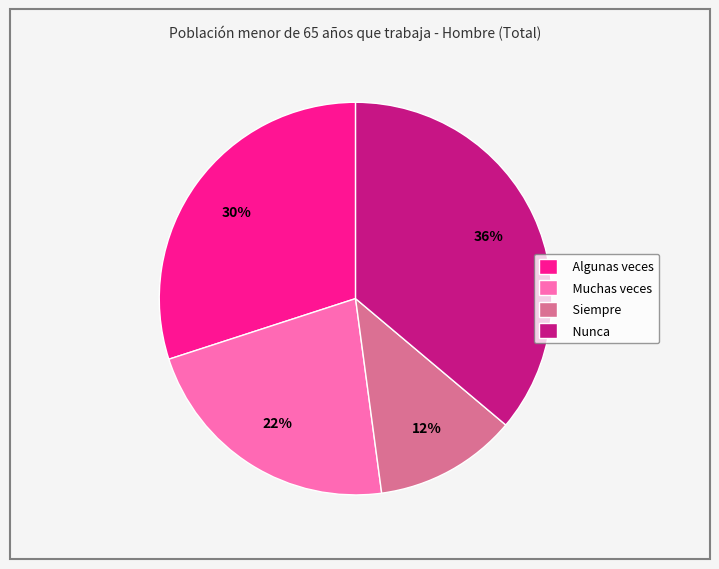

Is there any slice that represents more than half of the pie?

No